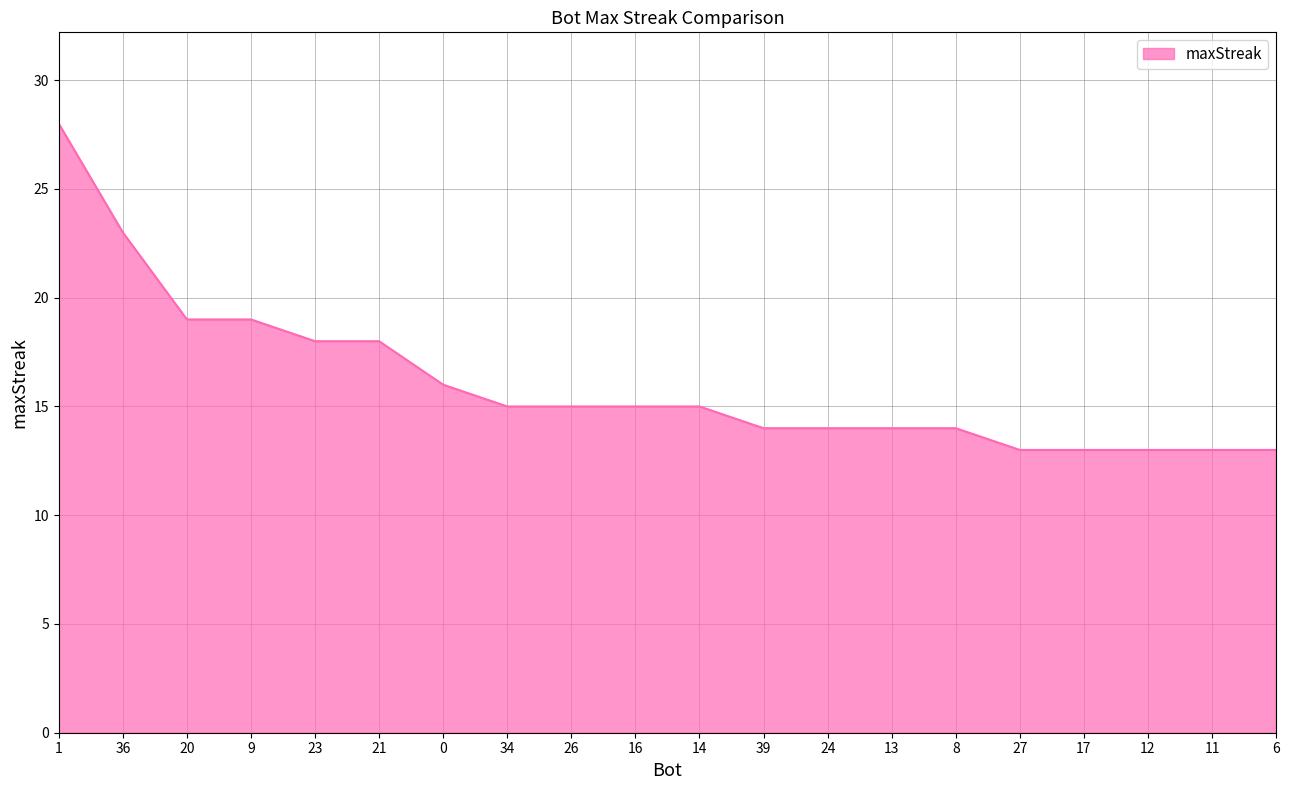

What position from the left is 26?

9